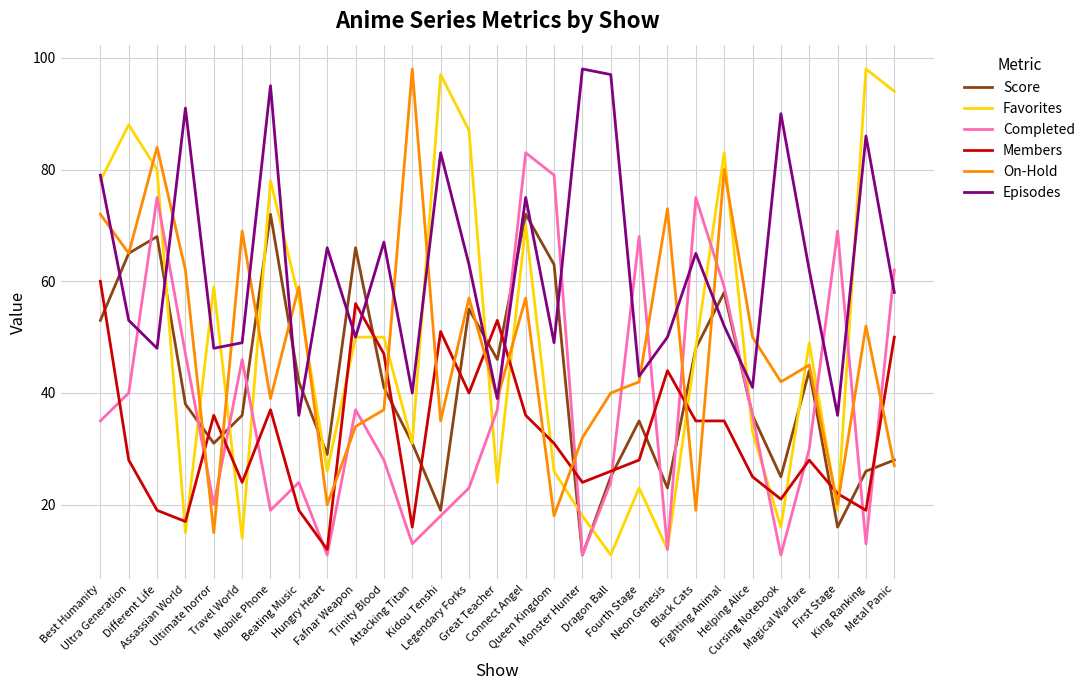

What is the approximate value of Episodes at Mobile Phone, to the nearest 5?

95